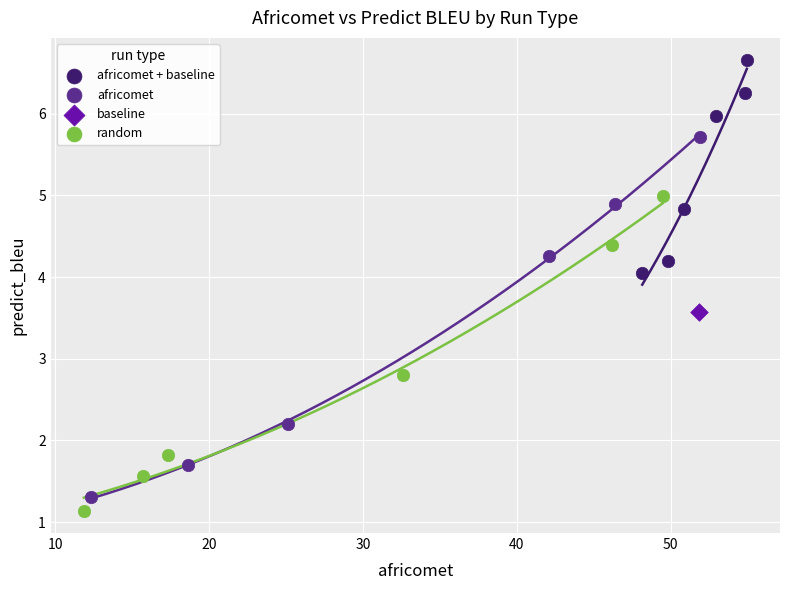

Which series contains the lowest Y value?

random